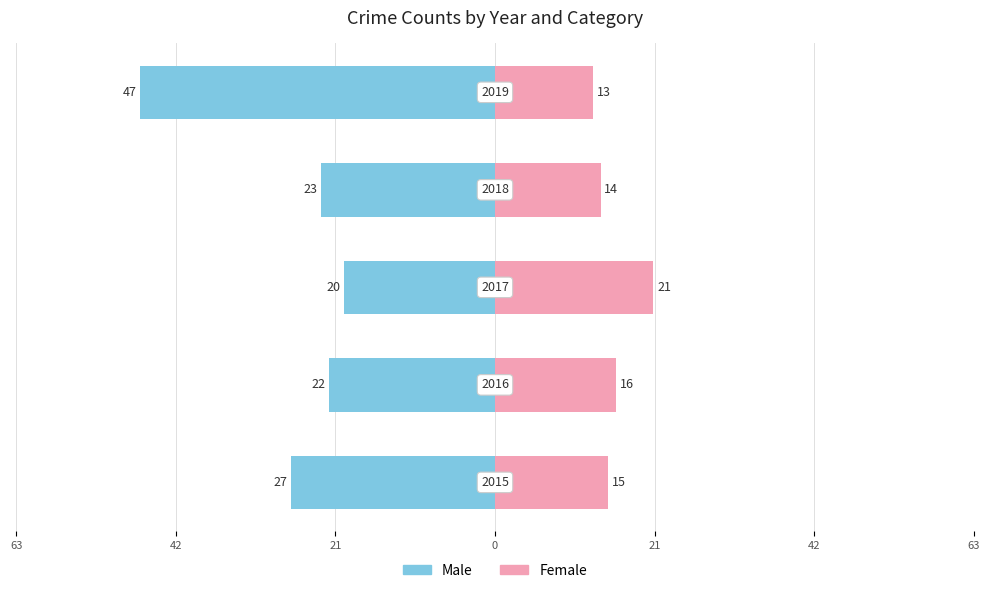

Which series has the largest range (max minus min)?

Male